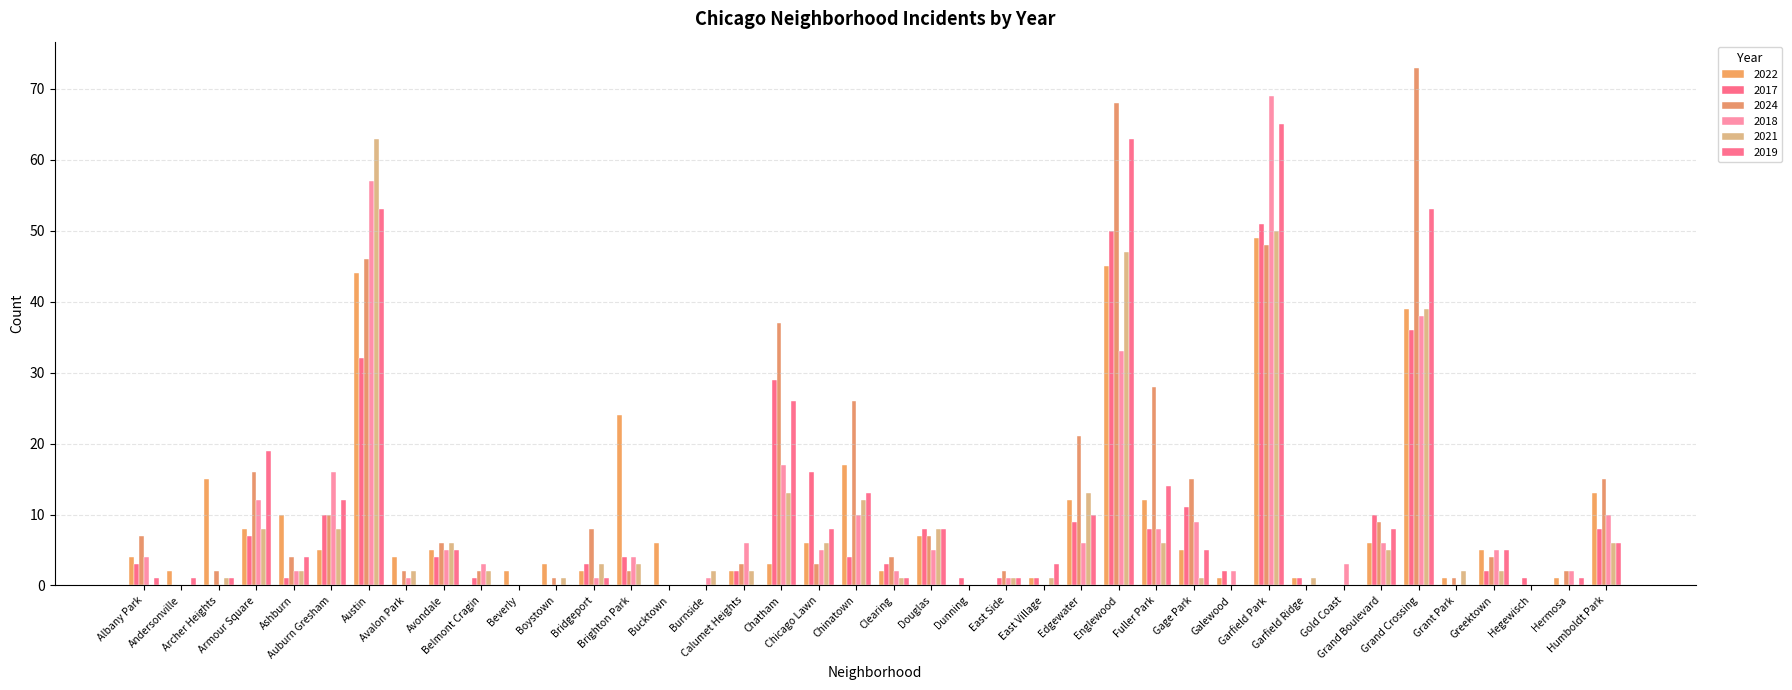

Is the value of 2018 at Boystown greater than the value of 2022 at Garfield Ridge?

No